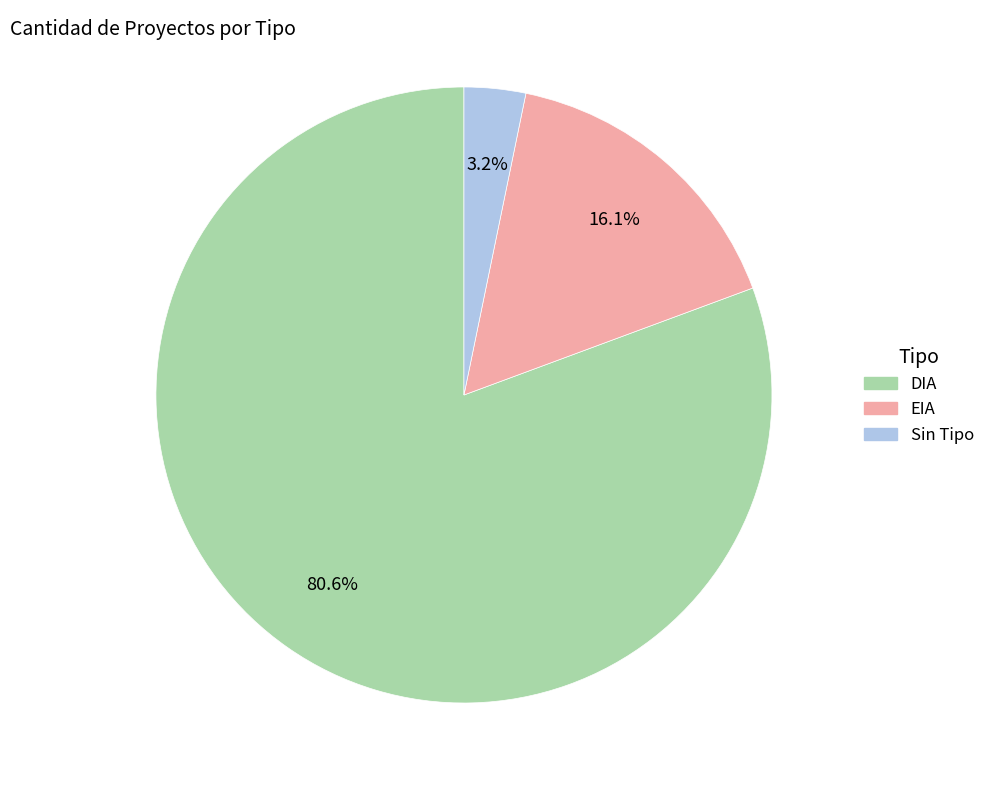

Is there a majority slice in this chart?

Yes